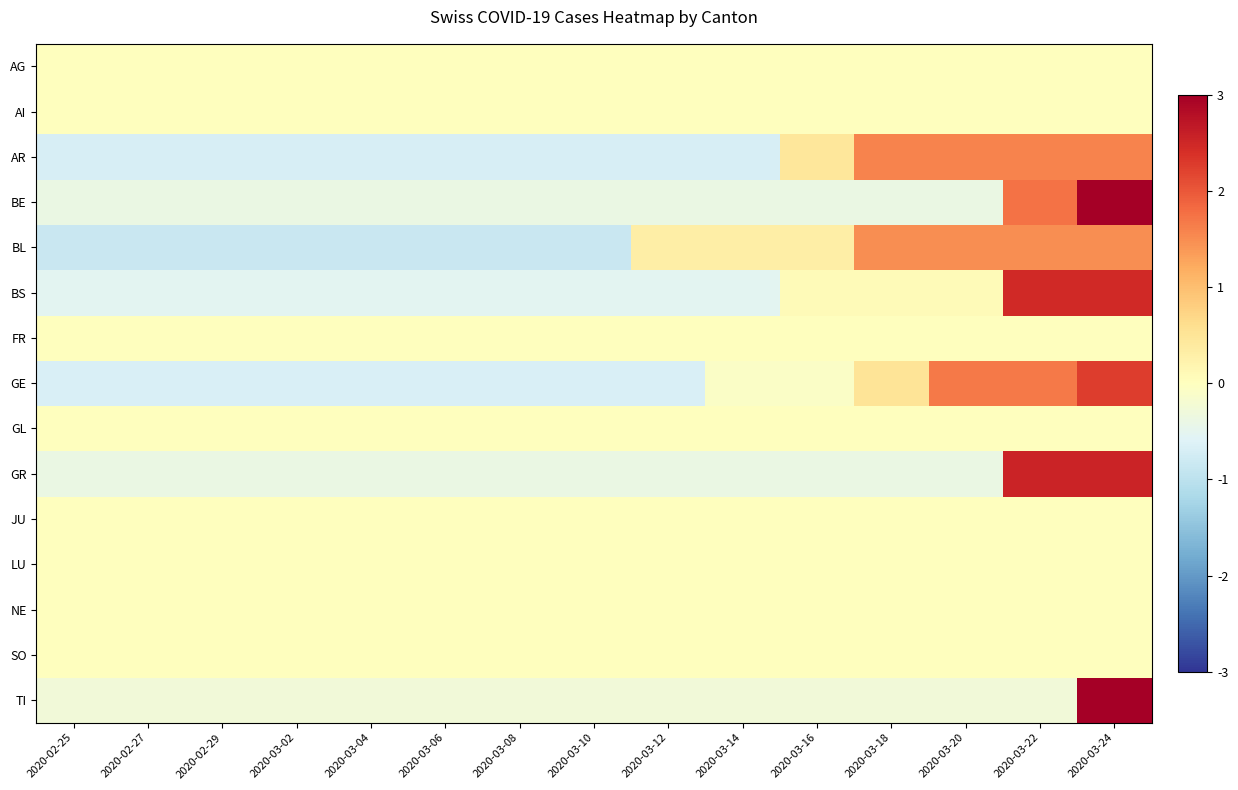

At which category does the chart reach its peak across all series?

2020-03-24